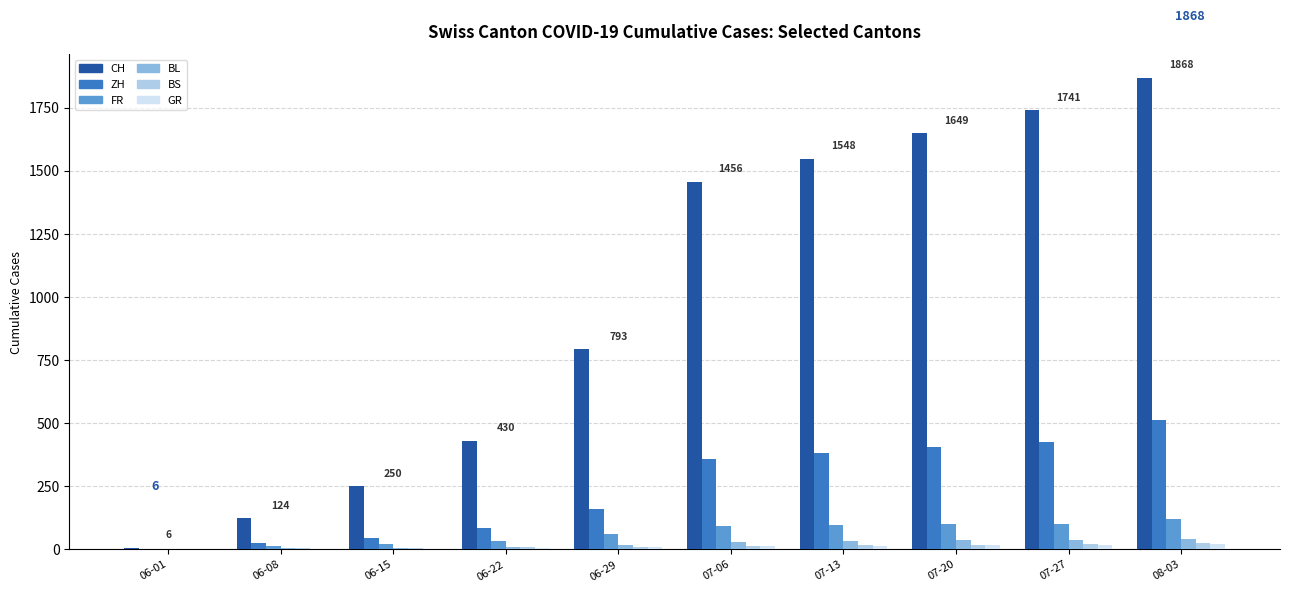

Which series has the widest spread of values?

CH